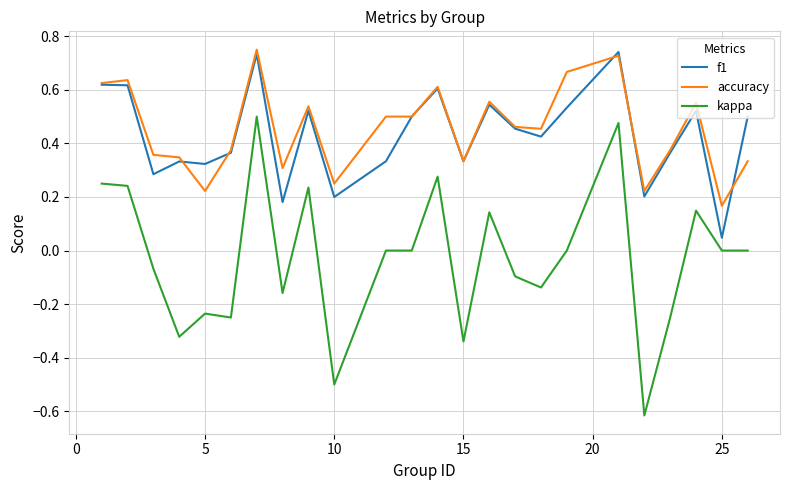

Which series has the widest spread of values?

kappa